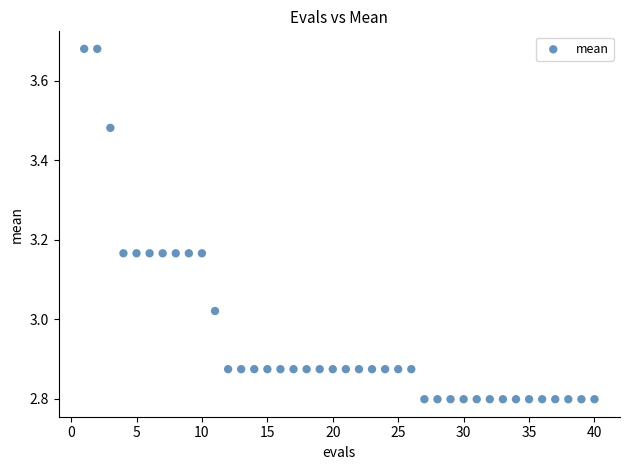

What is the range of Y values (max minus min)?

0.9